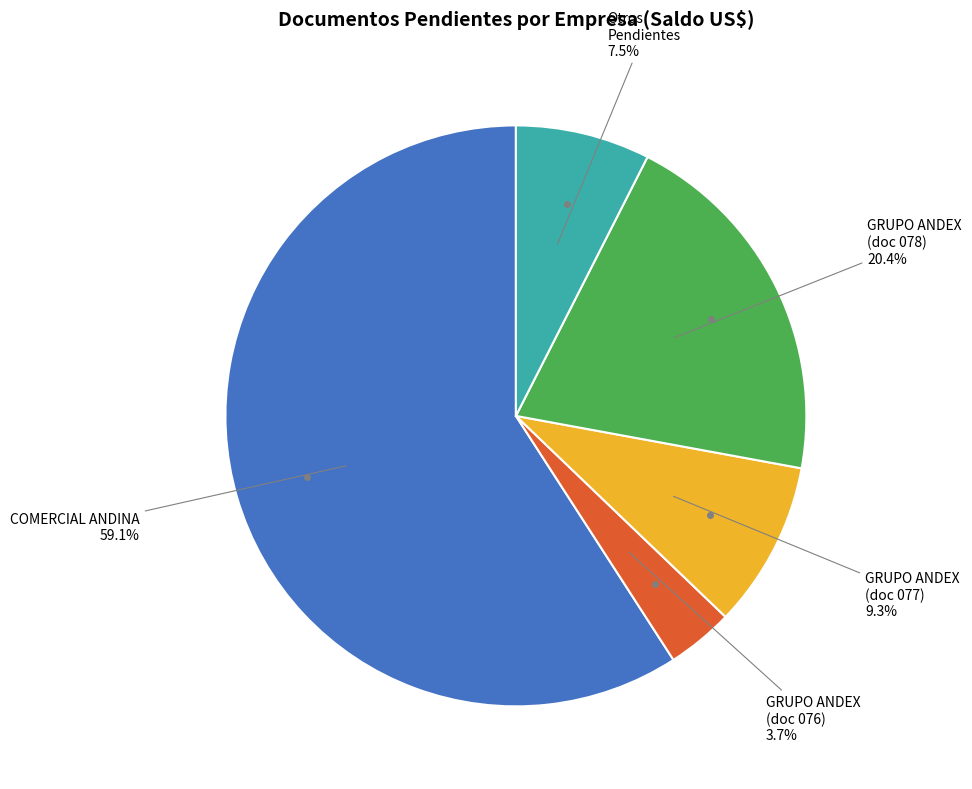

Is there a majority slice in this chart?

Yes